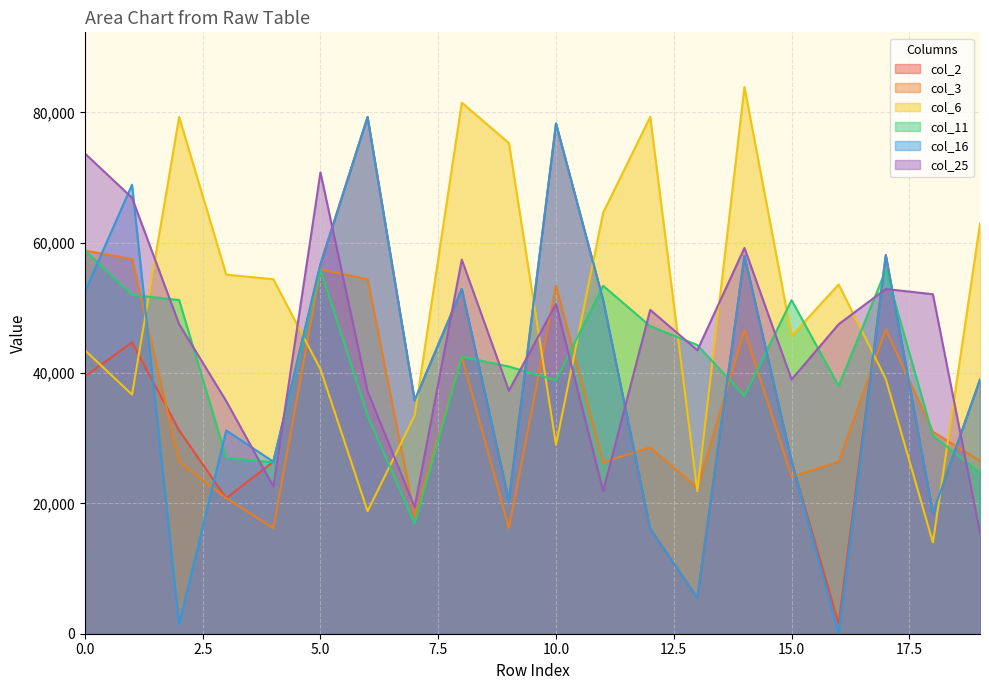

Which series ends up on top after the final intersection of col_2 and col_6?

col_6